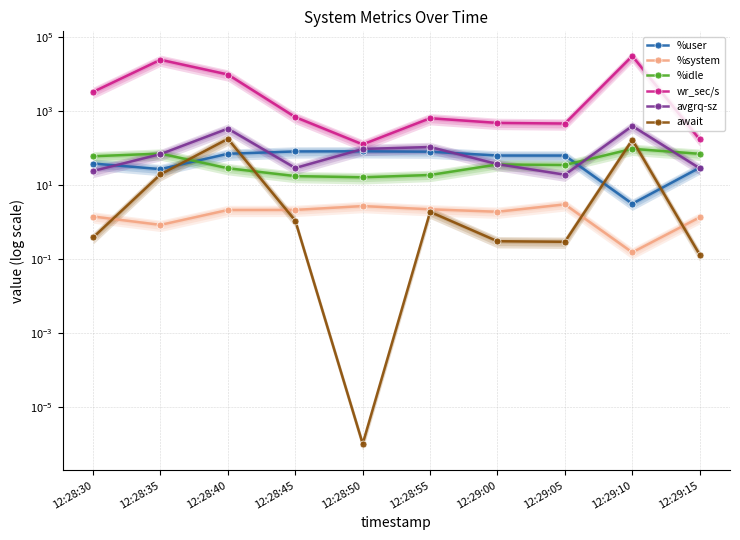

Where is the first local minimum for %idle?

12:28:50